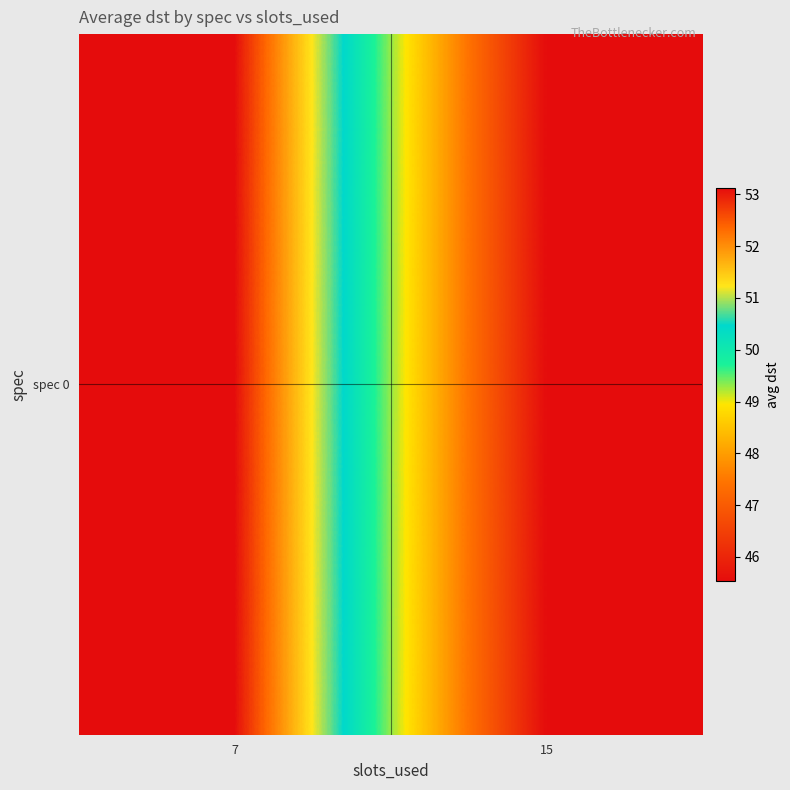

List the labels in order of value, largest first.

7, 15